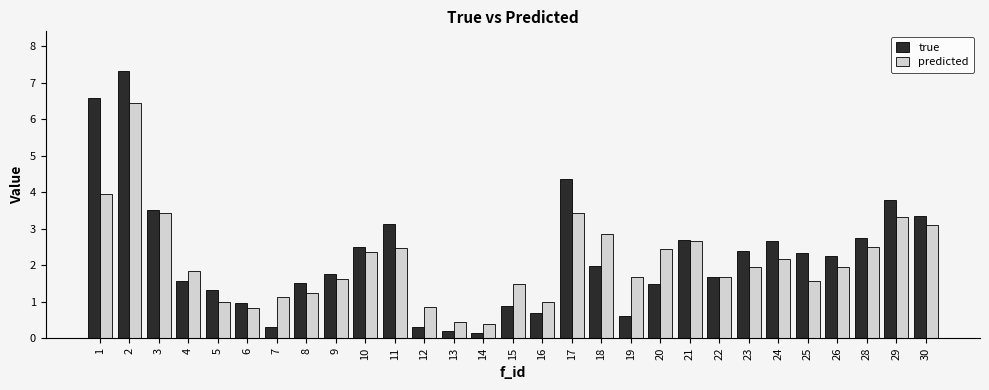

Reading right to left, what are all the values shown in this chart?

true: 30=3.4	29=3.8	28=2.8	26=2.2	25=2.3	24=2.7	23=2.4	22=1.7	21=2.7	20=1.5	19=0.6	18=2.0	17=4.4	16=0.7	15=0.9	14=0.1	13=0.2	12=0.3	11=3.1	10=2.5	9=1.8	8=1.5	7=0.3	6=1.0	5=1.3	4=1.6	3=3.5	2=7.3	1=6.6
predicted: 30=3.1	29=3.3	28=2.5	26=1.9	25=1.6	24=2.2	23=1.9	22=1.7	21=2.7	20=2.5	19=1.7	18=2.8	17=3.4	16=1.0	15=1.5	14=0.4	13=0.5	12=0.8	11=2.5	10=2.4	9=1.6	8=1.2	7=1.1	6=0.8	5=1.0	4=1.8	3=3.4	2=6.5	1=3.9